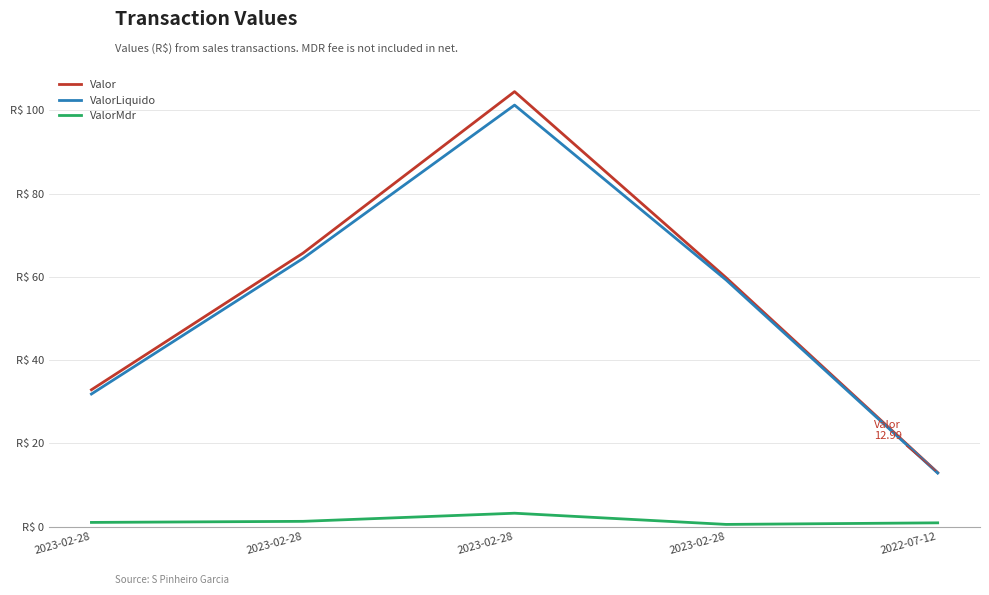

Is this an area chart (filled region under the line)?

No